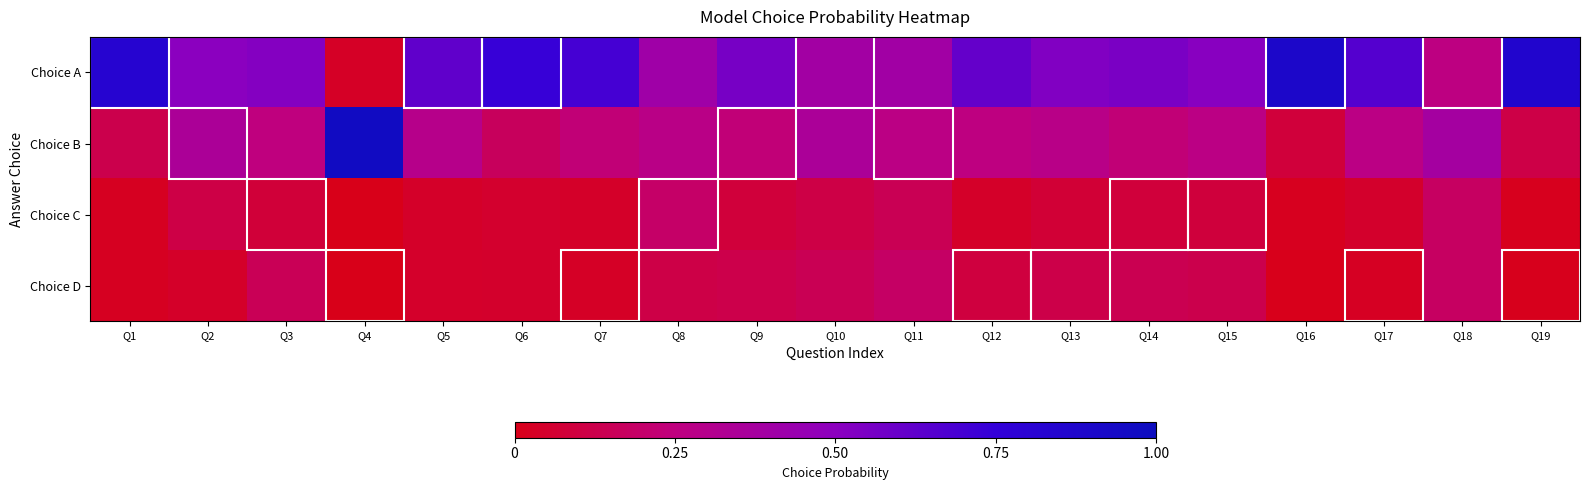

Reading left to right, list all the values displayed in this chart.

Choice A: Q1=0.8	Q2=0.5	Q3=0.5	Q4=0.0	Q5=0.6	Q6=0.7	Q7=0.7	Q8=0.4	Q9=0.6	Q10=0.4	Q11=0.4	Q12=0.6	Q13=0.5	Q14=0.5	Q15=0.5	Q16=0.9	Q17=0.7	Q18=0.3	Q19=0.9
Choice B: Q1=0.1	Q2=0.3	Q3=0.2	Q4=1.0	Q5=0.3	Q6=0.2	Q7=0.2	Q8=0.3	Q9=0.2	Q10=0.3	Q11=0.3	Q12=0.3	Q13=0.3	Q14=0.2	Q15=0.3	Q16=0.1	Q17=0.3	Q18=0.4	Q19=0.1
Choice C: Q1=0.0	Q2=0.1	Q3=0.1	Q4=0.0	Q5=0.0	Q6=0.1	Q7=0.0	Q8=0.2	Q9=0.1	Q10=0.1	Q11=0.1	Q12=0.0	Q13=0.1	Q14=0.1	Q15=0.1	Q16=0.0	Q17=0.0	Q18=0.2	Q19=0.0
Choice D: Q1=0.0	Q2=0.0	Q3=0.1	Q4=0.0	Q5=0.0	Q6=0.0	Q7=0.0	Q8=0.1	Q9=0.1	Q10=0.1	Q11=0.2	Q12=0.1	Q13=0.1	Q14=0.1	Q15=0.1	Q16=0.0	Q17=0.0	Q18=0.2	Q19=0.0